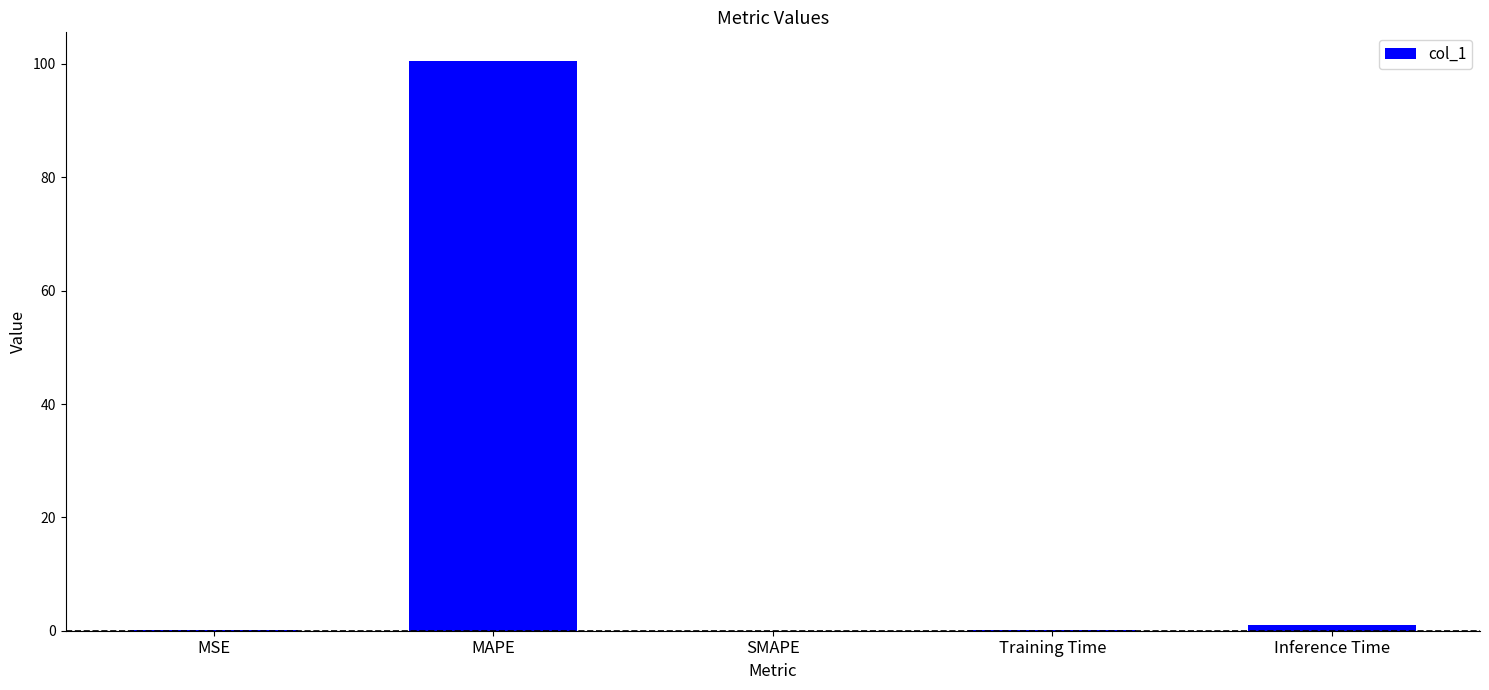

Are the bars horizontal?

No